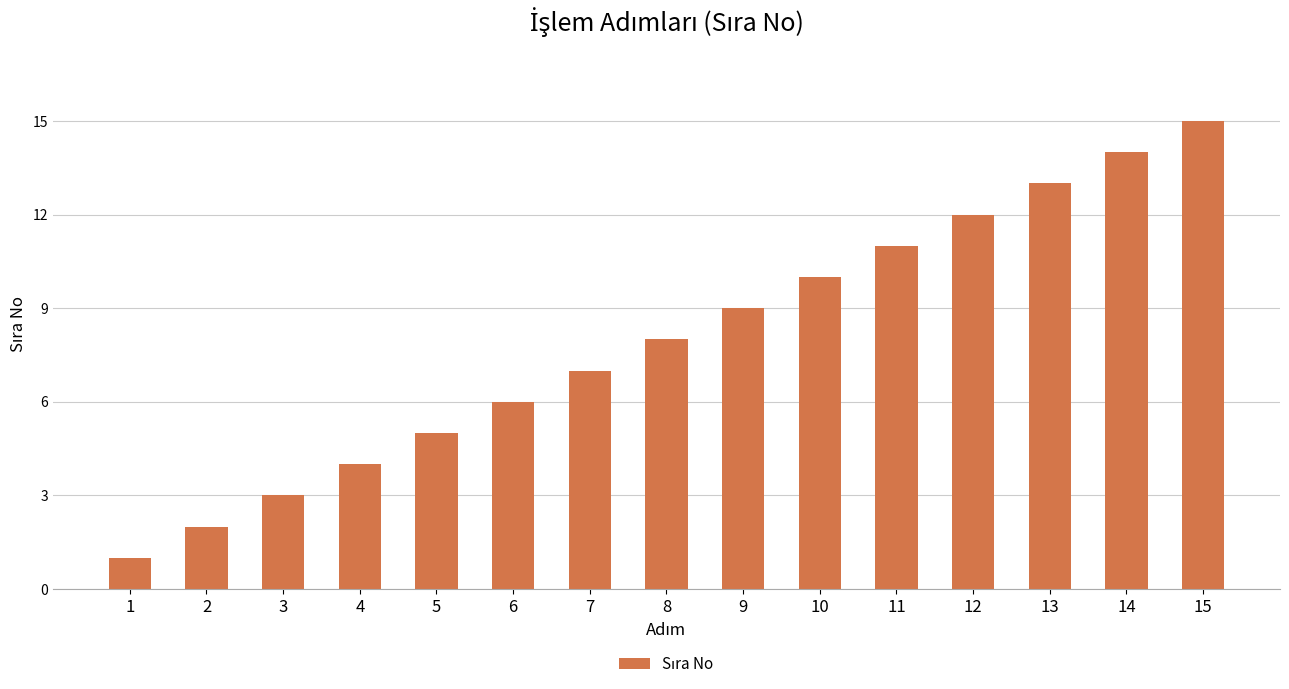

How many data points does each series have?

15